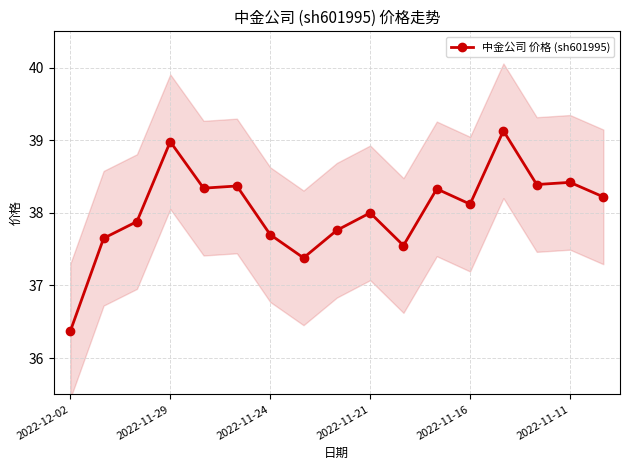

What is the value of the 9th point from the left?

37.8